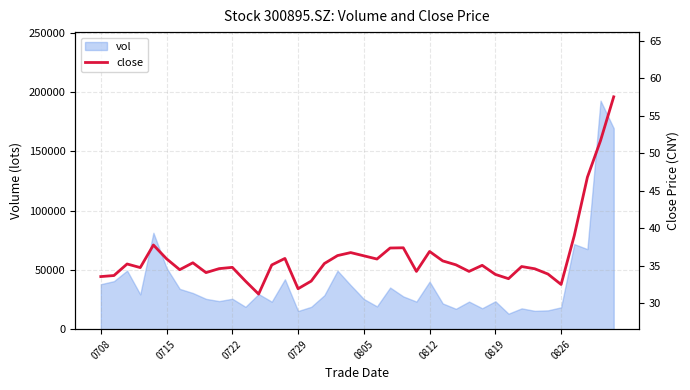

What is the sum of all values?

1449.3